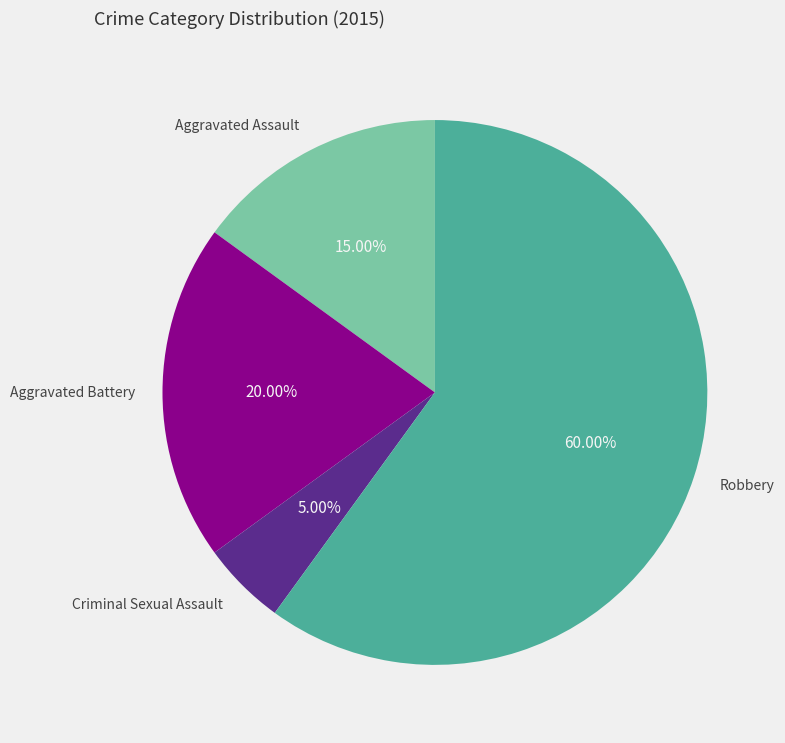

Which slice is the largest?

Robbery